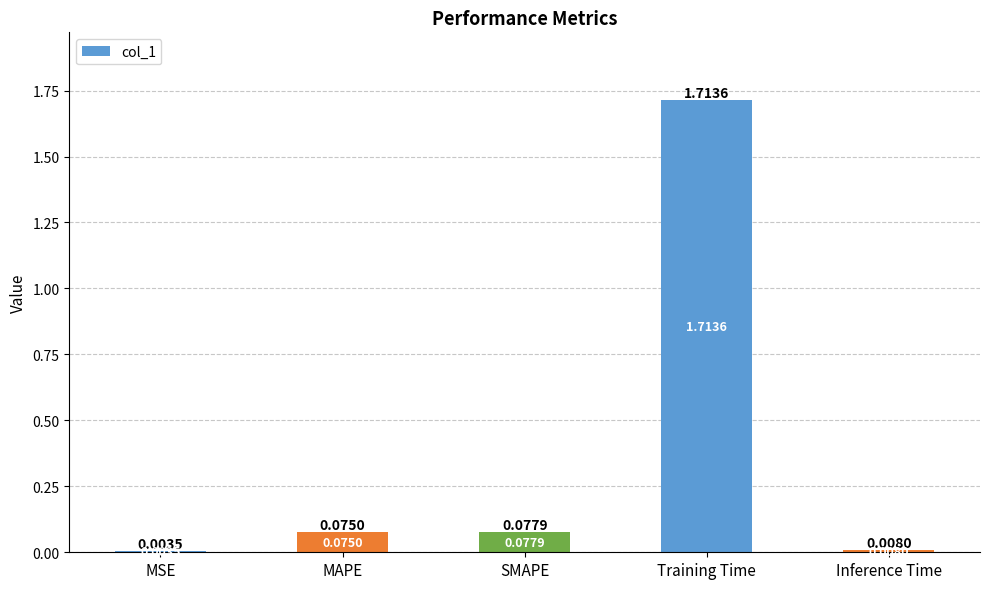

Which category has the highest value across all series?

Training Time